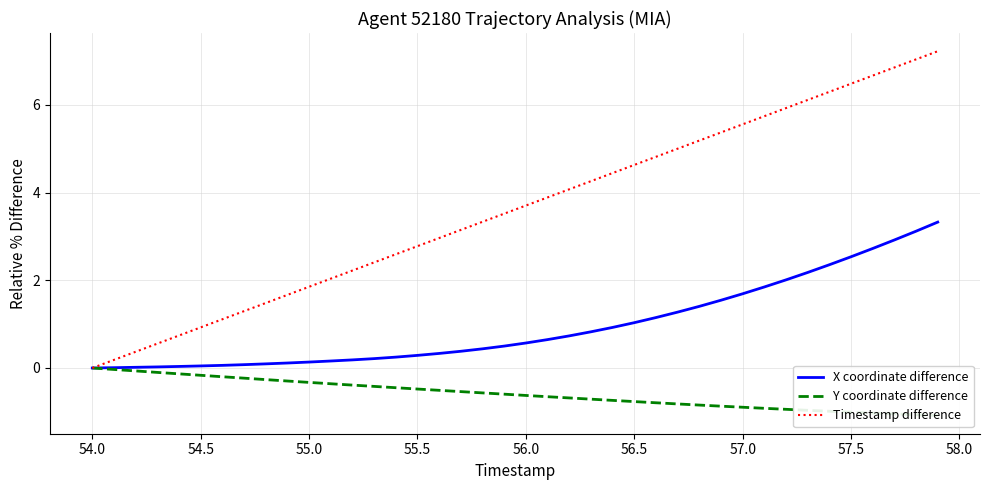

Is the value of Timestamp difference at 55.5 greater than the value of X coordinate difference at 54.0?

Yes